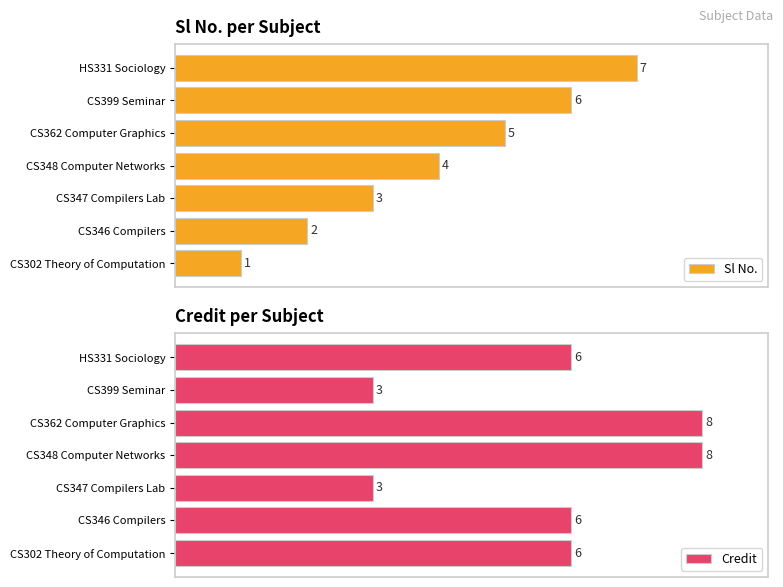

Where is Sl No. nearest to the value 4?

CS348 Computer Networks